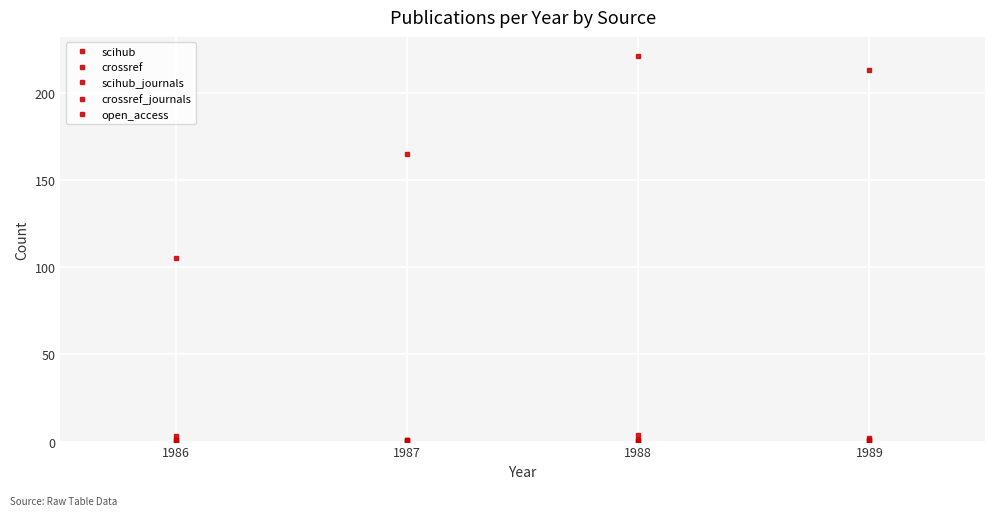

Reading left to right, what are all the values shown in this chart?

scihub: 3	1	4	2
crossref: 105	165	221	213
scihub_journals: 1	1	1	1
crossref_journals: 1	1	1	1
open_access: 0	0	0	0